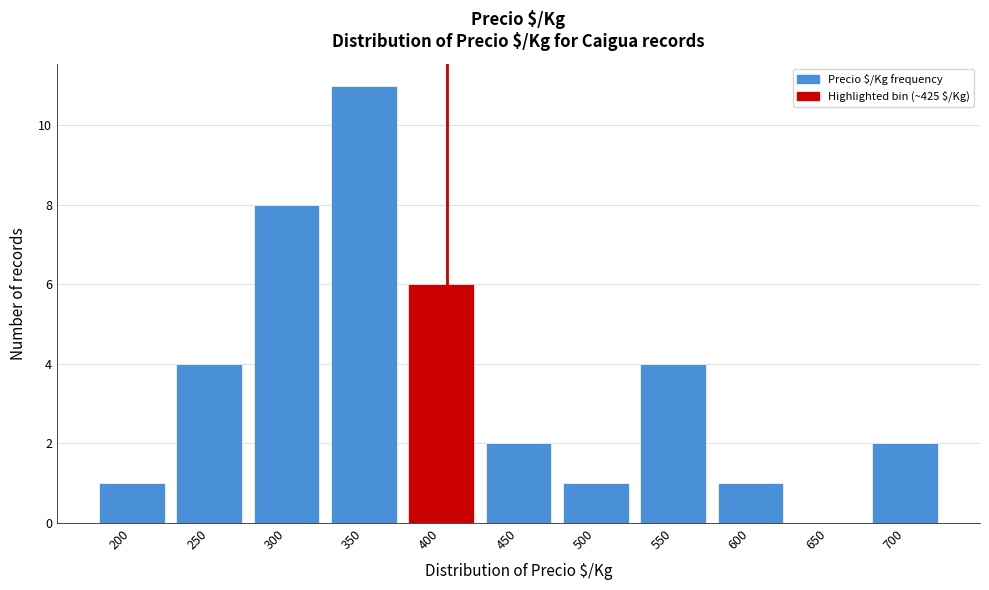

Reading left to right, what are all the values shown in this chart?

200=1	250=4	300=8	350=11	400=6	450=2	500=1	550=4	600=1	650=0	700=2